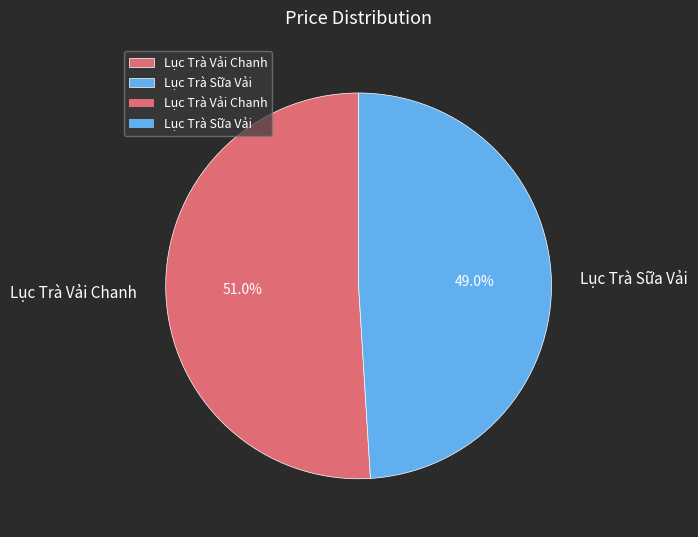

Rank the categories by value from lowest to highest.

Lục Trà Sữa Vải, Lục Trà Vải Chanh